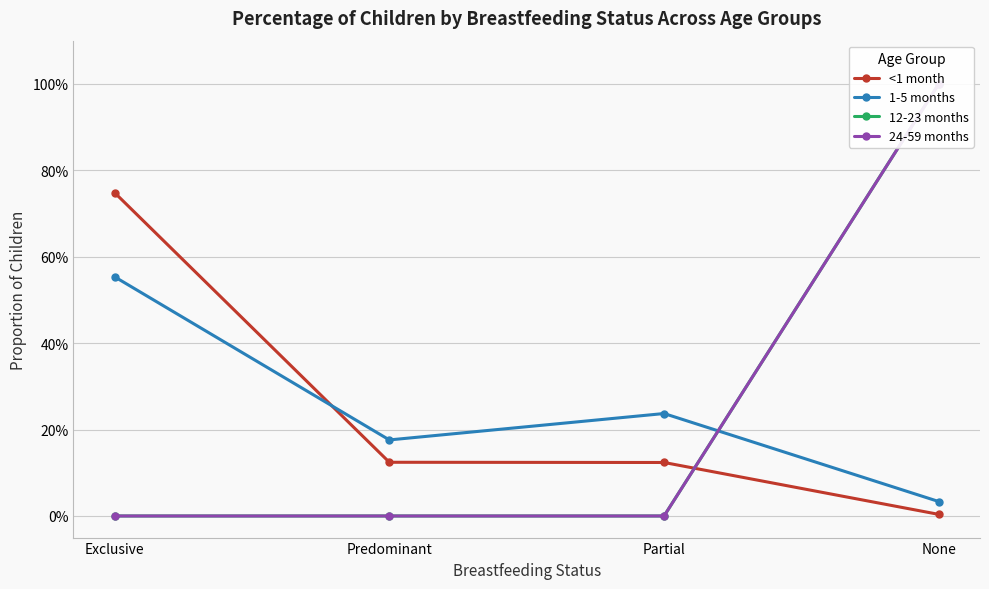

Reading left to right, what are all the values shown in this chart?

<1 month: Exclusive=0.7	Predominant=0.1	Partial=0.1	None=0.0
1-5 months: Exclusive=0.6	Predominant=0.2	Partial=0.2	None=0.0
12-23 months: Exclusive=0.0	Predominant=0.0	Partial=0.0	None=1.0
24-59 months: Exclusive=0.0	Predominant=0.0	Partial=0.0	None=1.0